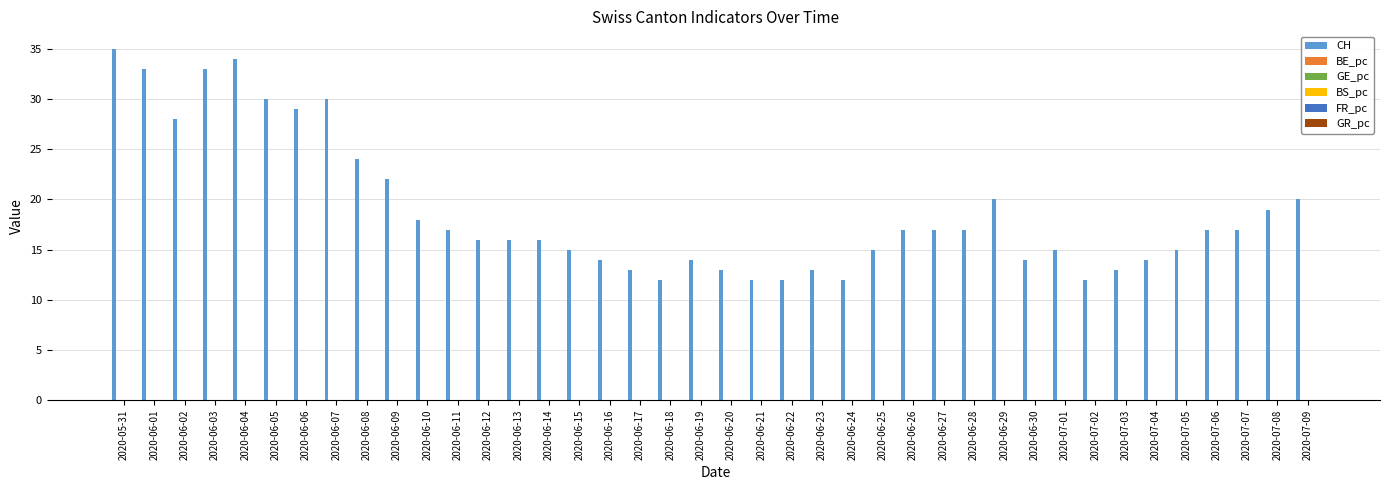

Count the number of data series in this chart.

6